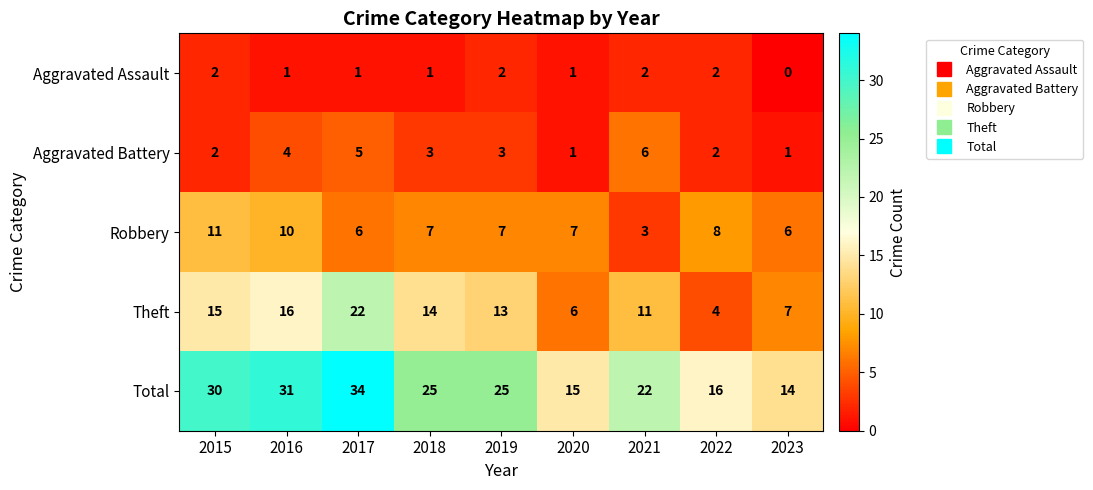

What is the average value of the Total series?

24